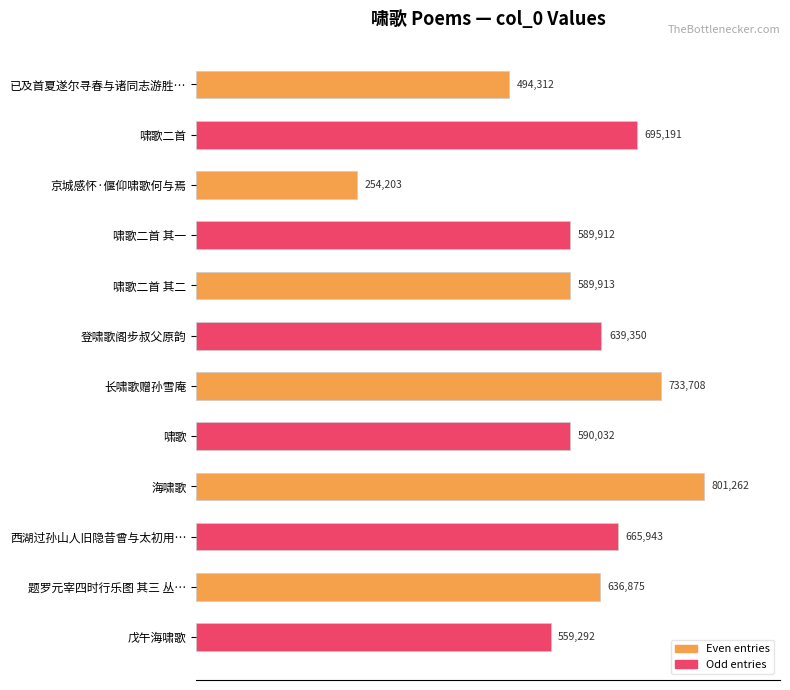

Does the chart contain any negative values?

No